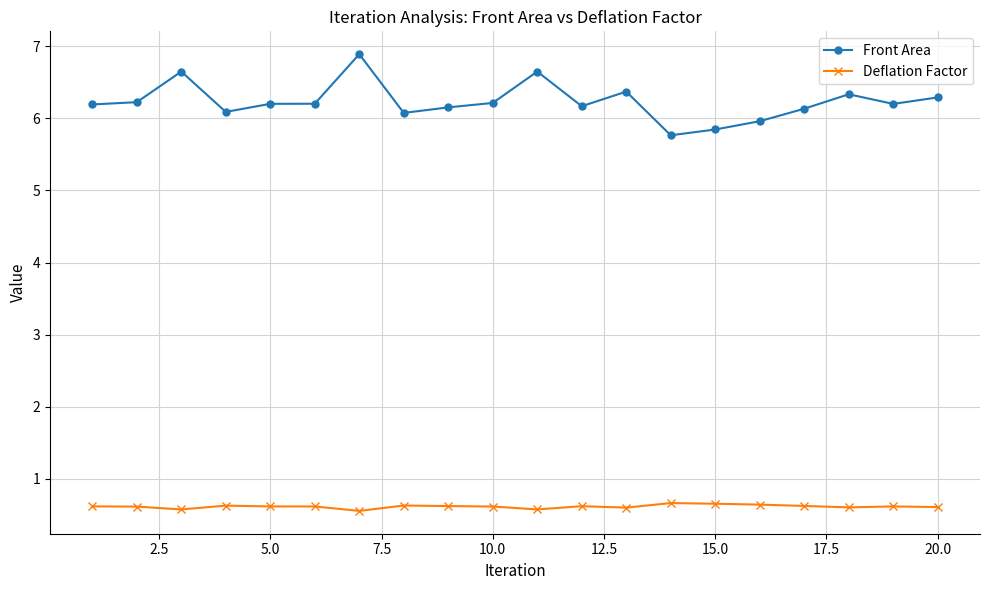

What is the sum of all Deflation Factor values?

12.3